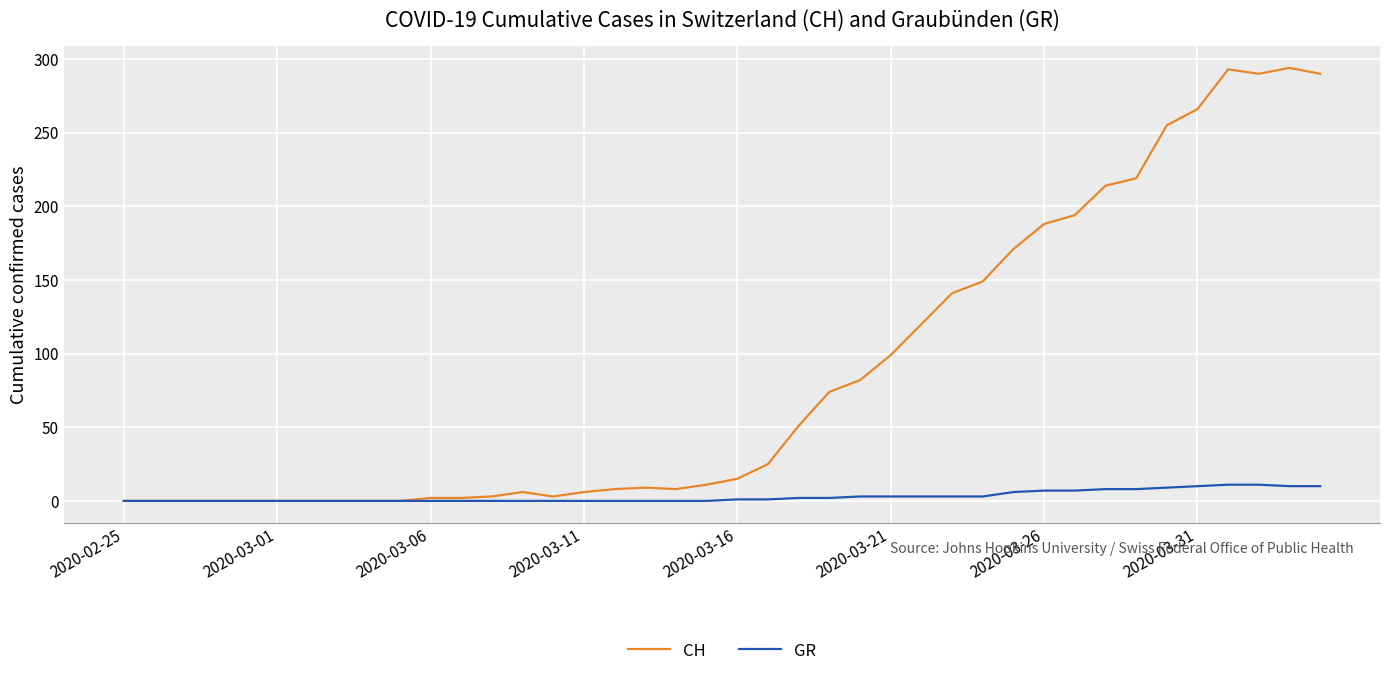

Does the chart have visible grid lines?

Yes